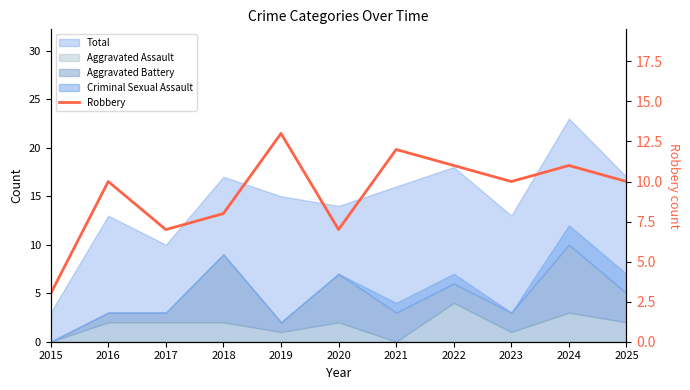

Reading right to left, what are all the values shown in this chart?

2025=10	2024=11	2023=10	2022=11	2021=12	2020=7	2019=13	2018=8	2017=7	2016=10	2015=3